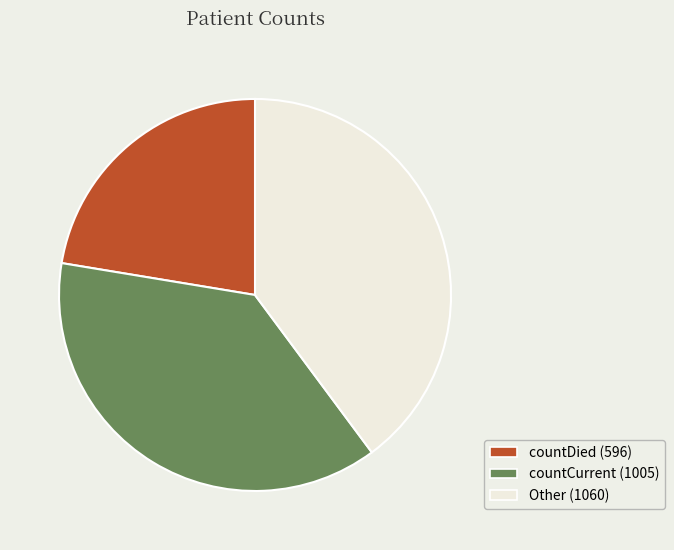

Which category has the biggest portion of the pie?

Other (1060)